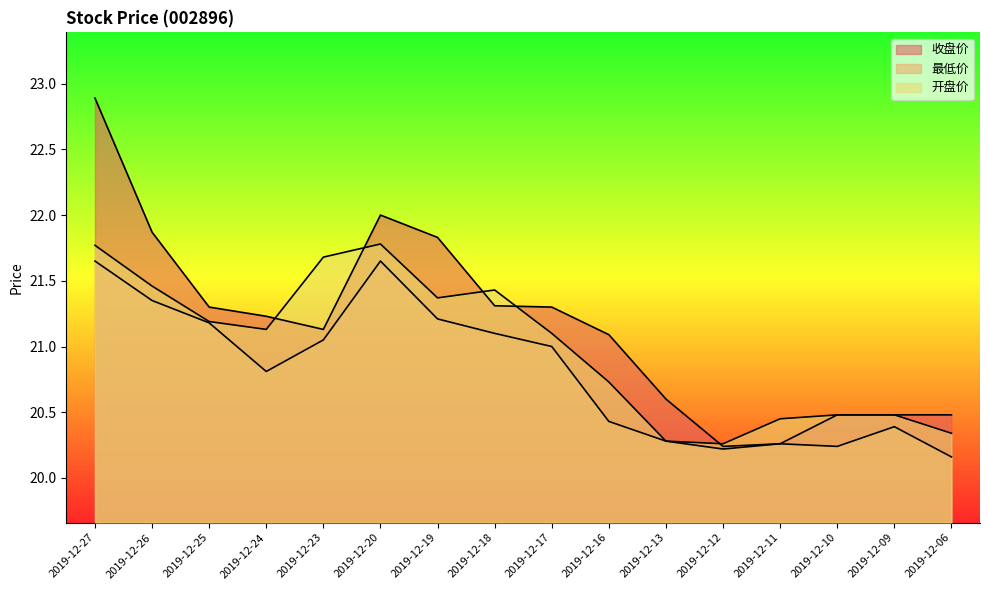

What is the difference between the second highest and minimum values in the 收盘价 series?

1.8